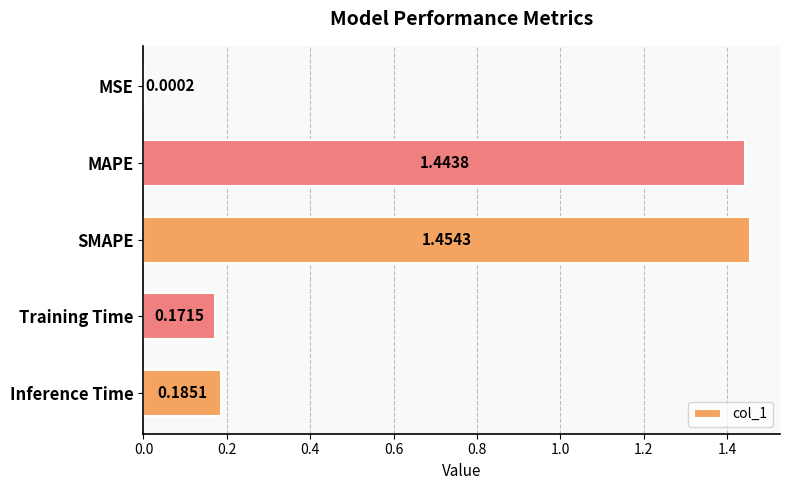

What is the sum of the values at MAPE and SMAPE?

2.9